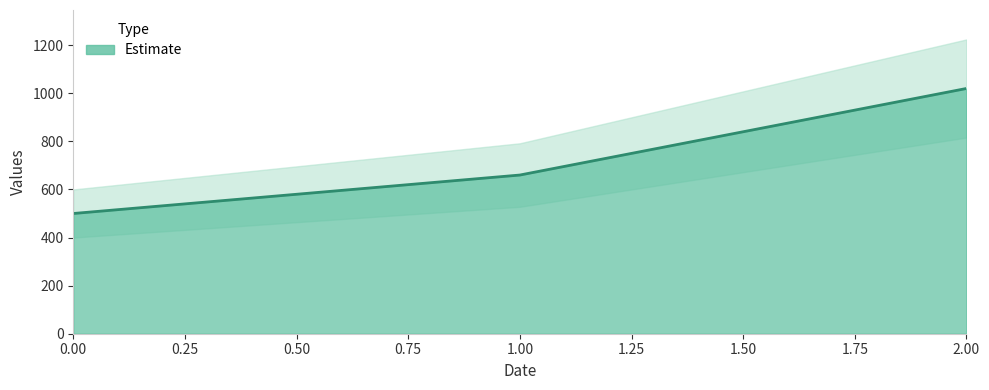

What is the greatest value displayed?

1020